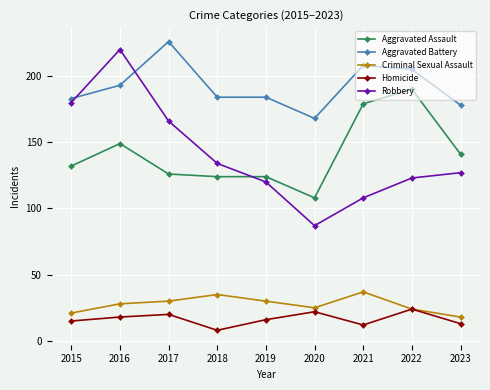

How many lines are shown in the chart?

5